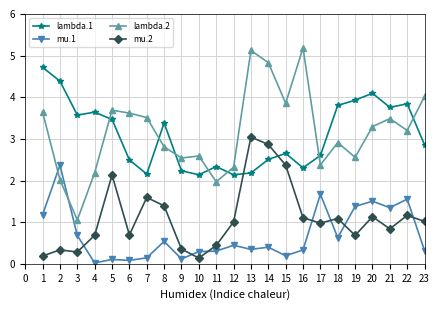

List the series in order of their peak value, lowest first.

mu.1, mu.2, lambda.1, lambda.2